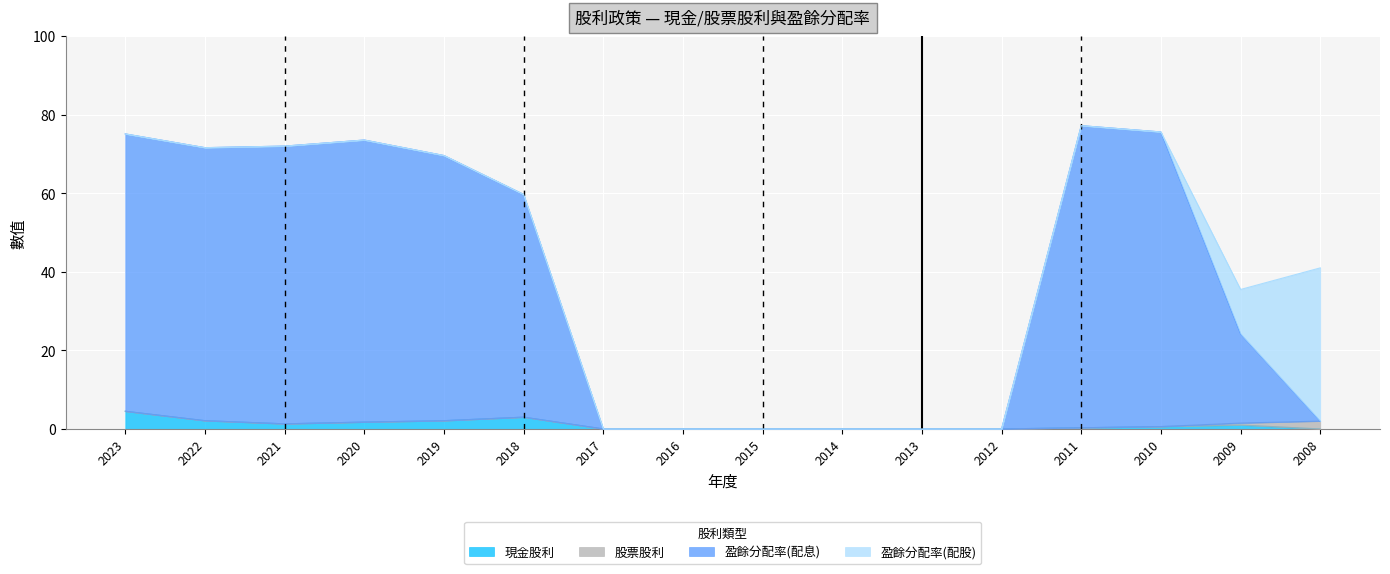

How many data points in 盈餘分配率(配息) are less than 59?

8